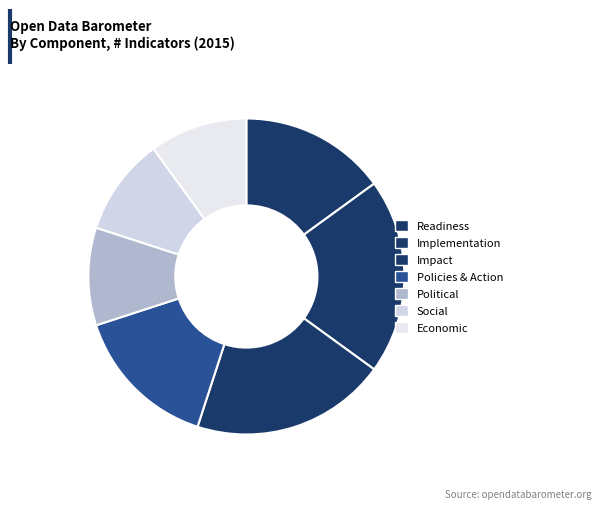

What percentage is the Implementation slice, to the nearest percent?

20%